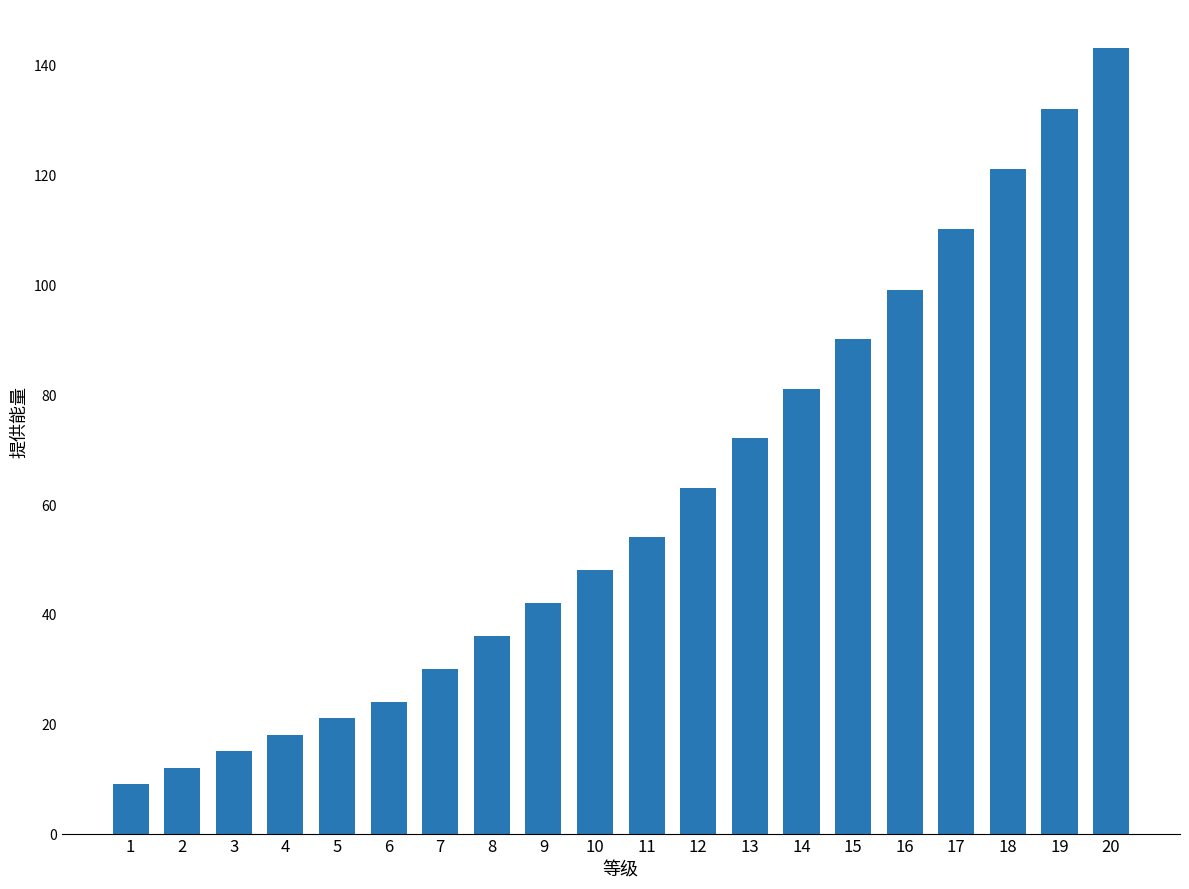

What is the difference between the values at 6 and 12?

39